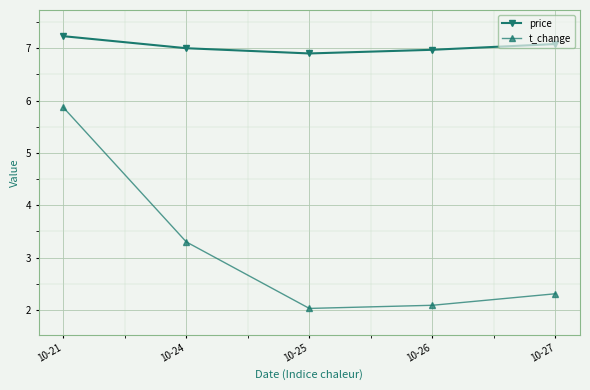

Which series has the widest spread of values?

t_change